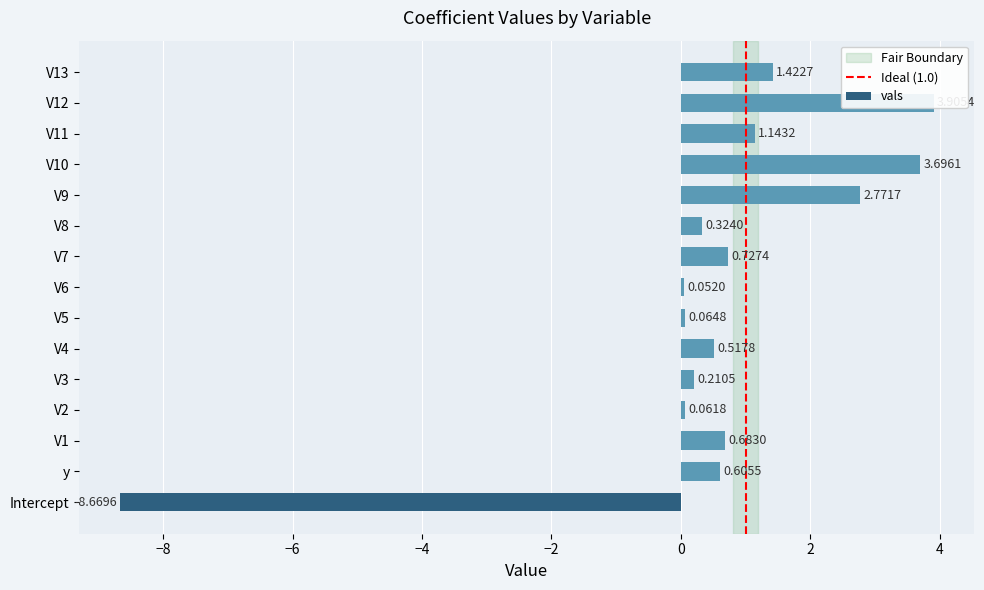

Are the bars grouped side by side (vs. stacked)?

No